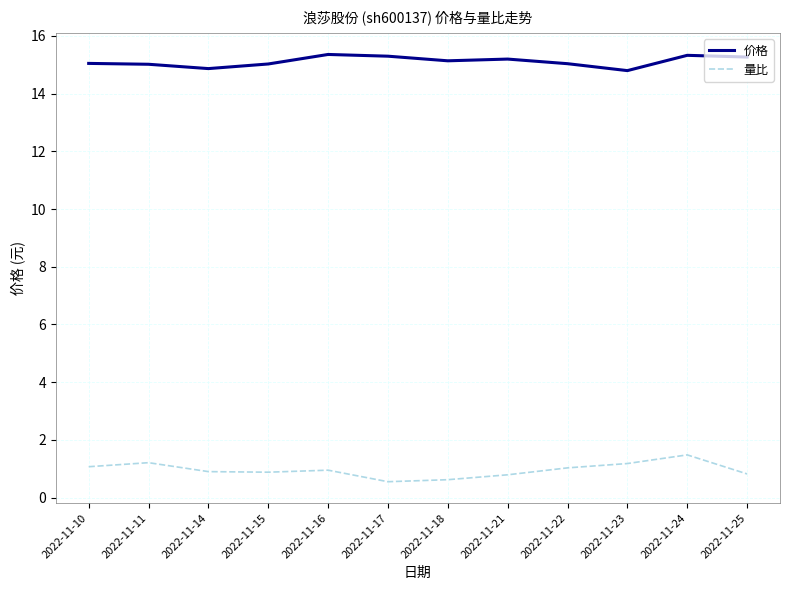

Between 2022-11-11 and 2022-11-17, which series saw the biggest shift?

量比